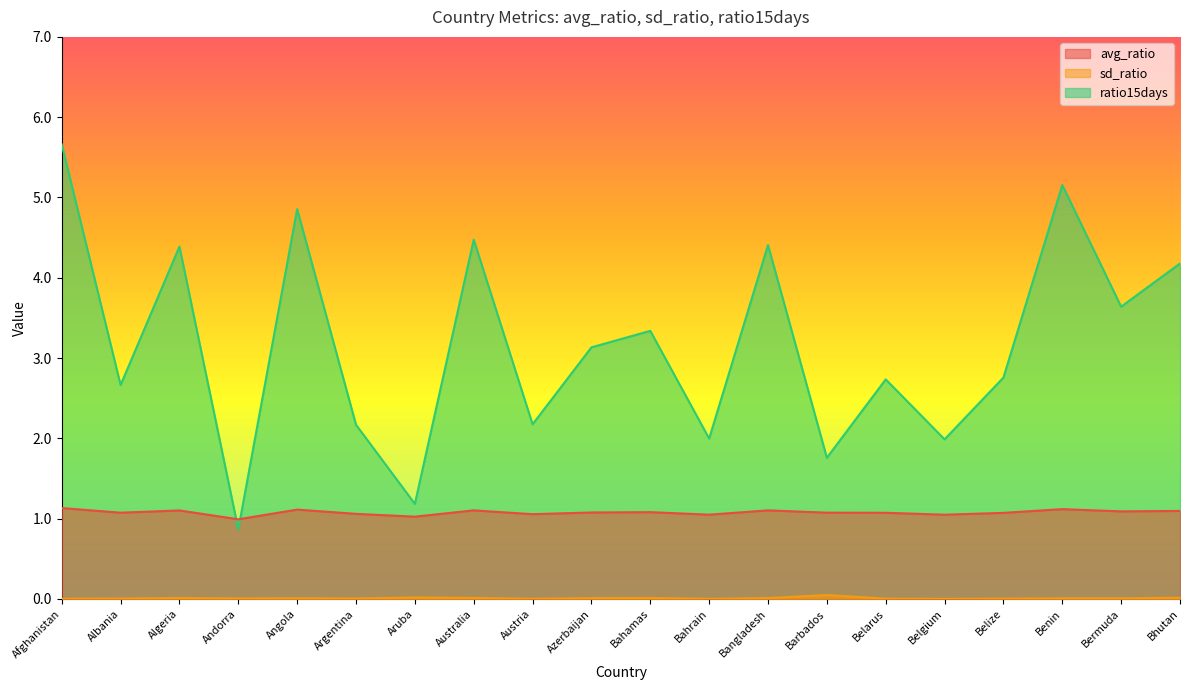

Which series changed the most between Bahrain and Bangladesh?

ratio15days